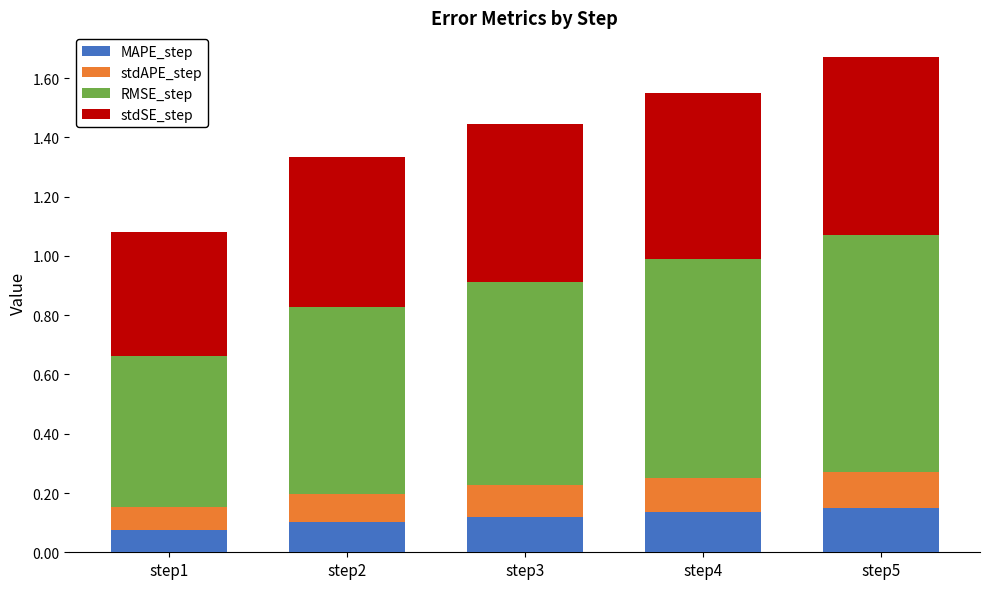

True or false: MAPE_step has a value of 0.1 at step3.

True